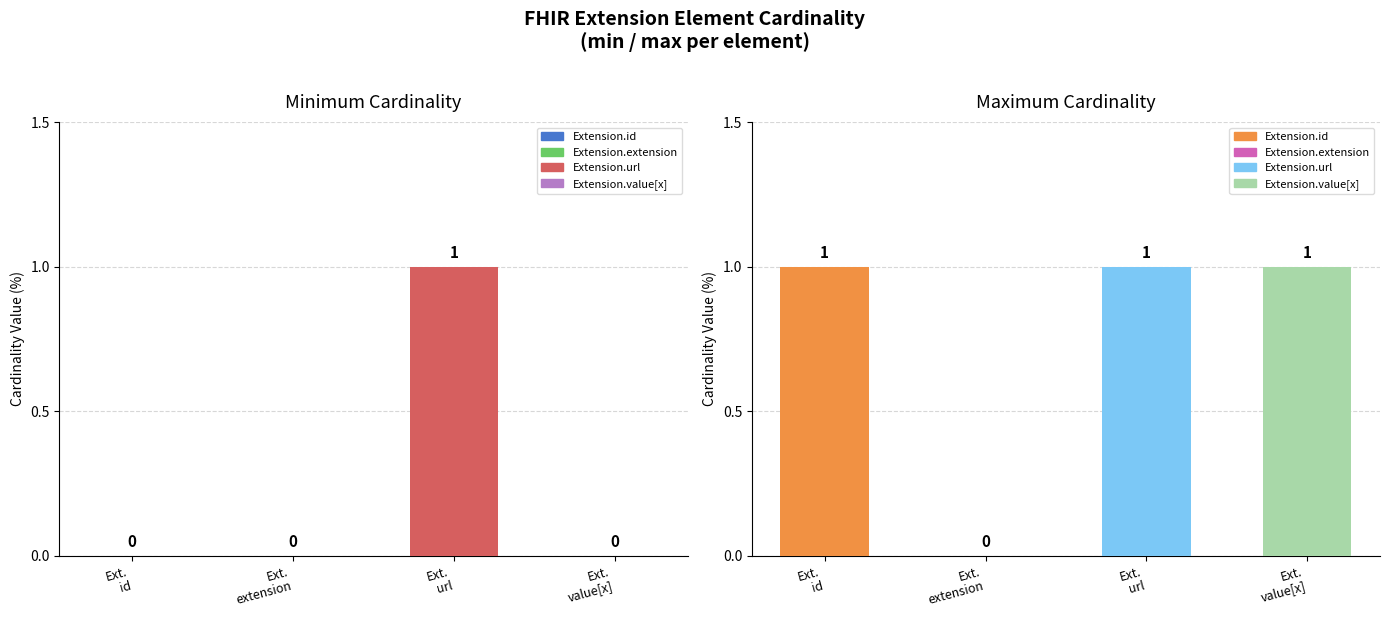

At how many categories does at least one series exceed 0?

3